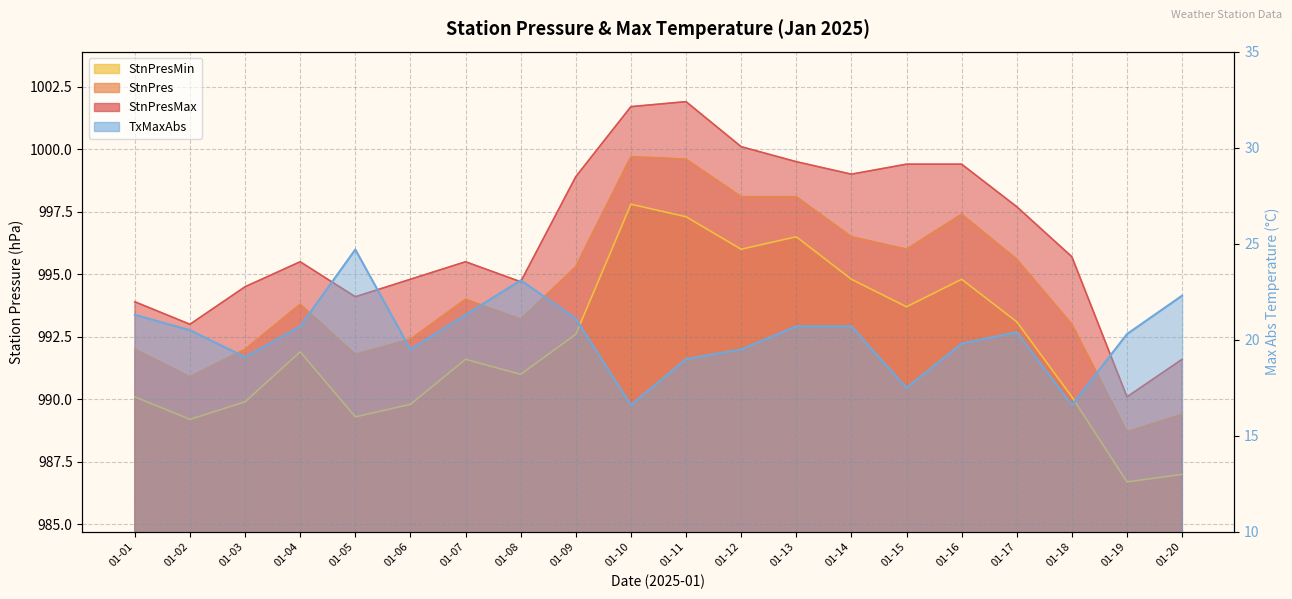

What is the lowest value of the StnPresMin series?

986.7